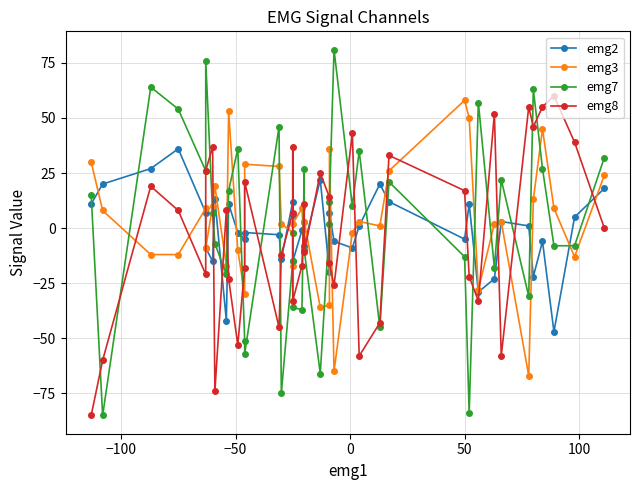

What is the difference between the second highest and second lowest values in the emg7 series?

160